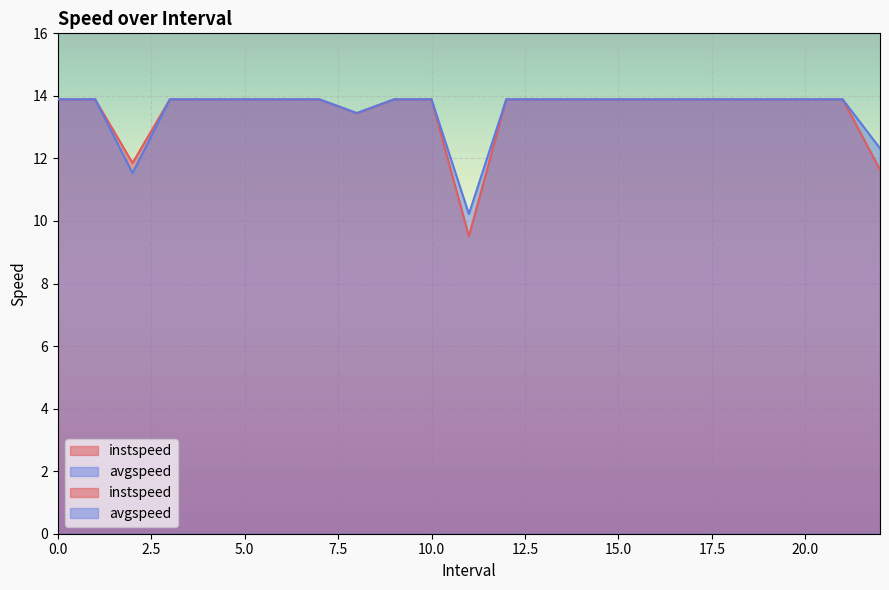

What is the lowest value of the instspeed series?

9.5